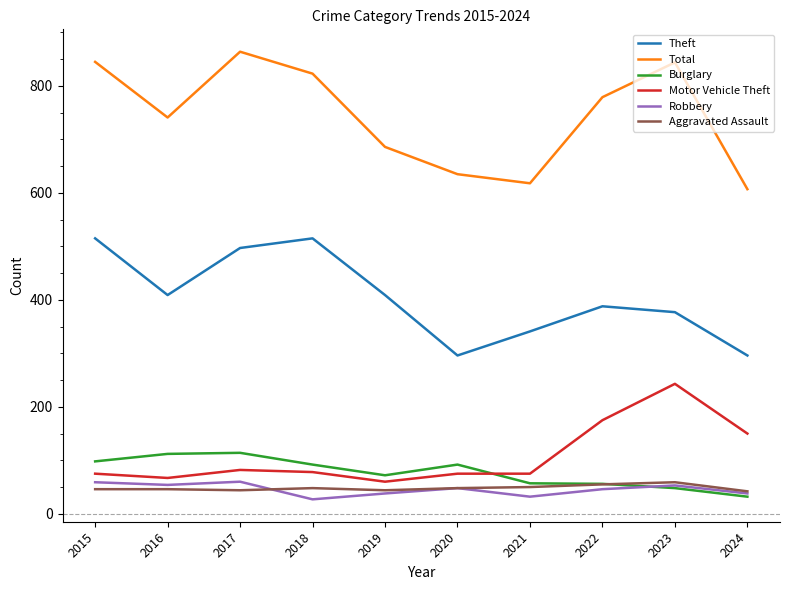

What is the minimum value shown in the chart?

27